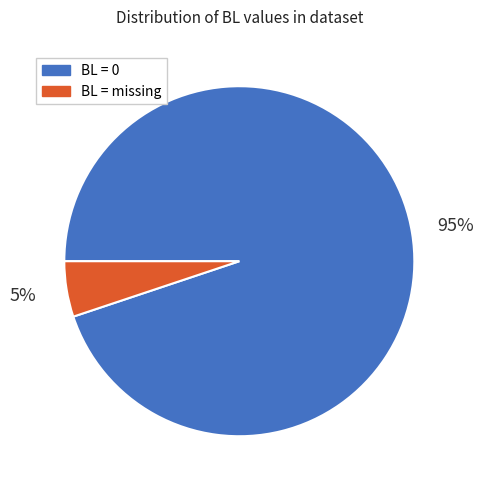

Is there any slice that represents more than half of the pie?

Yes